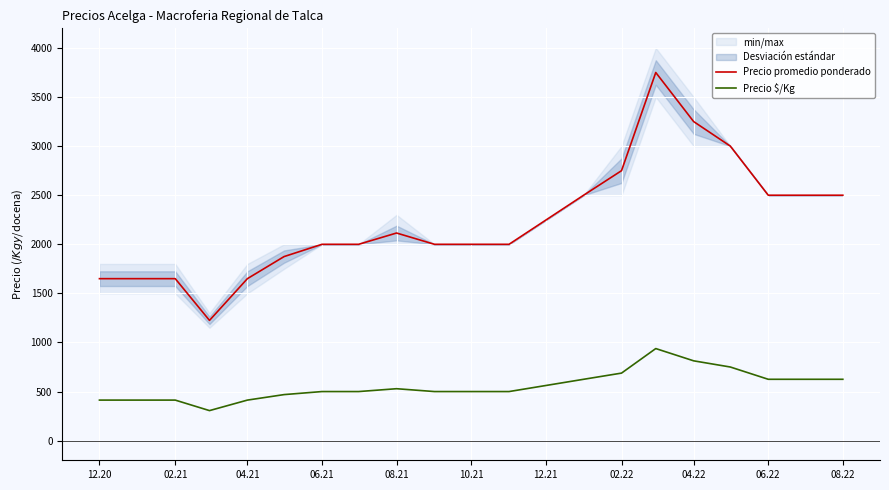

The value of Precio promedio ponderado at 12.20 is 511. True or false?

False